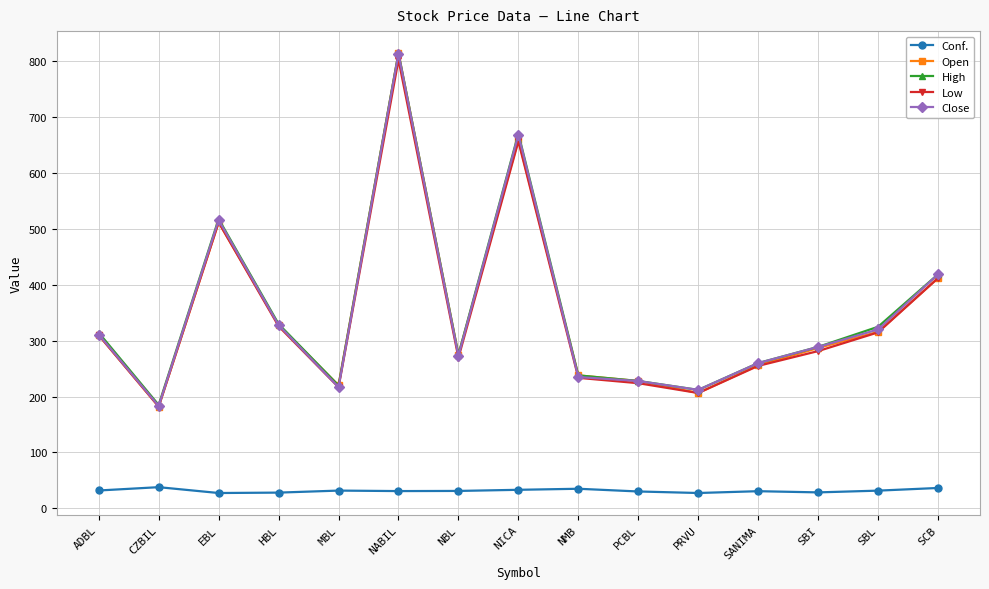

What is the sum of all Conf. values?

471.7